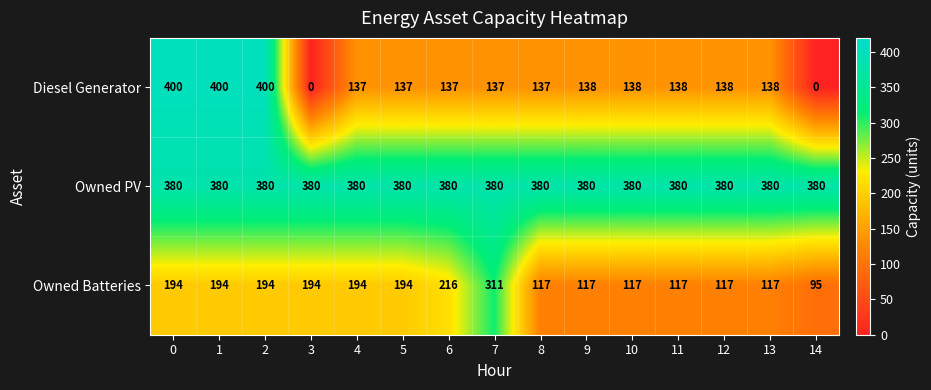

What is the total value across all series at 9?

635